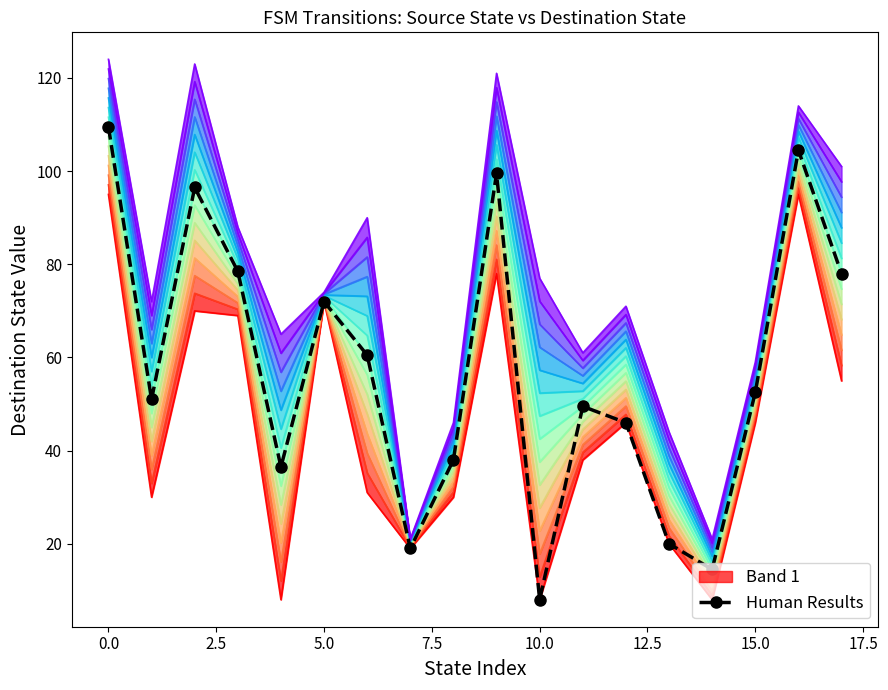

Reading left to right, extract all data points from this chart.

109.5	51.0	96.5	78.5	36.5	72.0	60.5	19.0	38.0	99.5	8.0	49.5	46.0	20.0	14.5	52.5	104.5	78.0